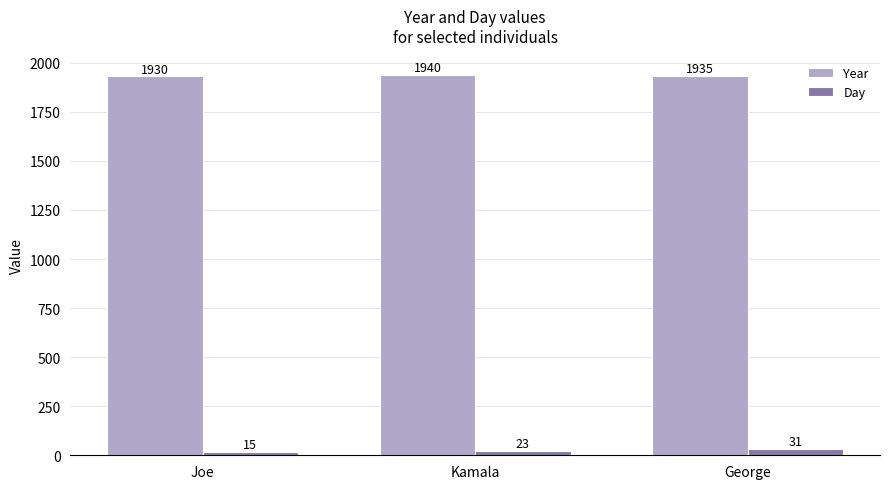

What is the approximate value of Day at Kamala?

23